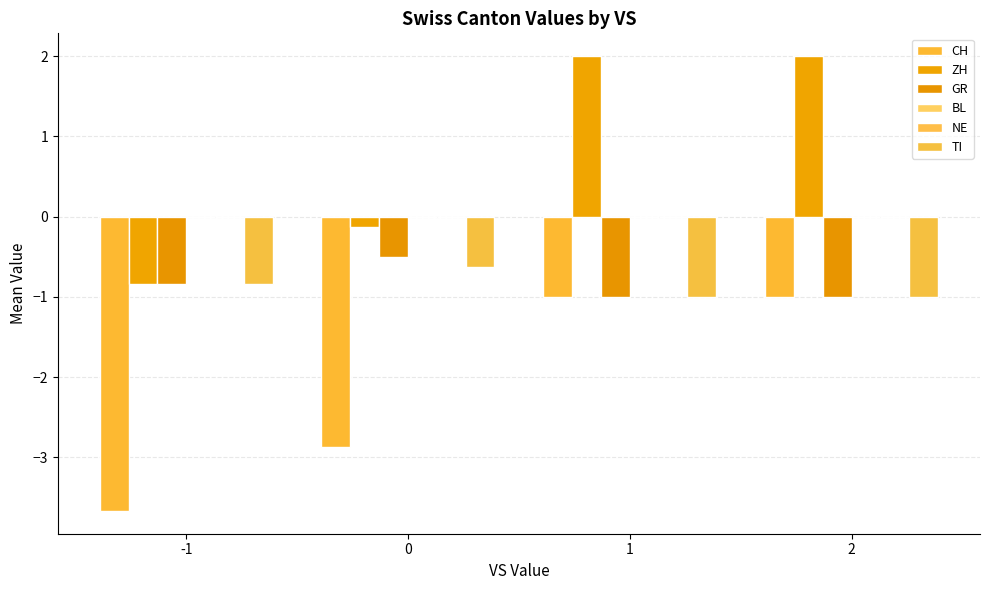

At which category does the chart reach its peak across all series?

1